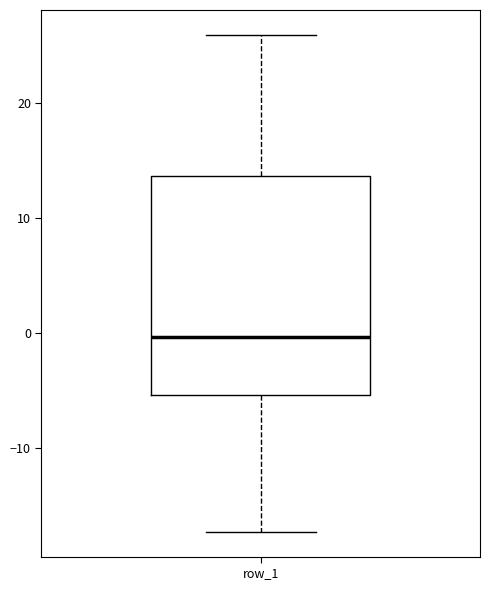

Where does the median line of the box for row_1 sit on the y-axis? The values are not printed on the chart, so give them approximately, as read against the axis.

0